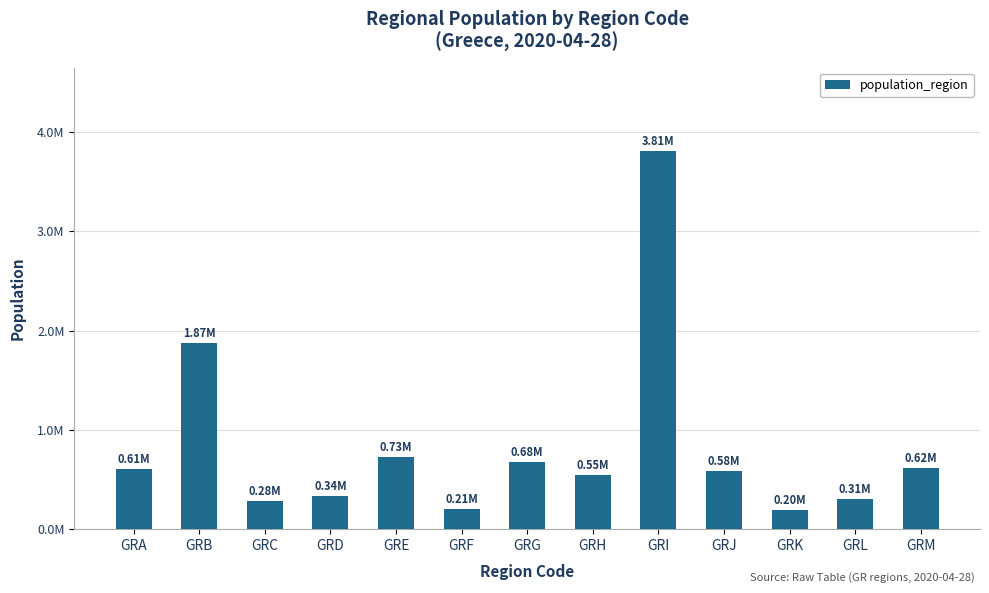

The chart shows a value of 1166646 at GRG. True or false?

False